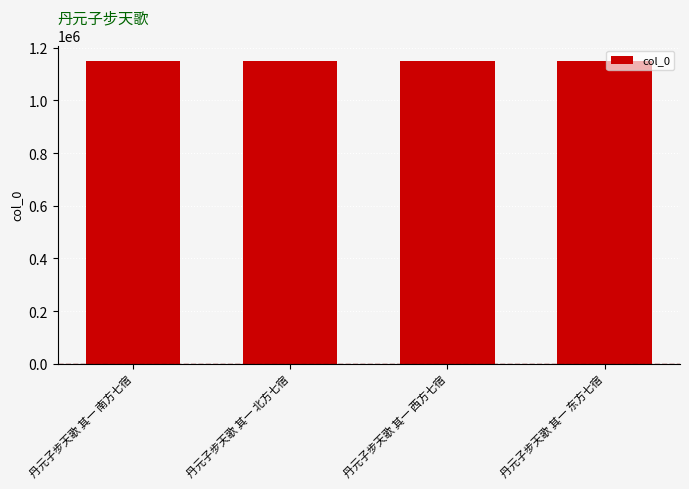

How many bars are there in total?

4